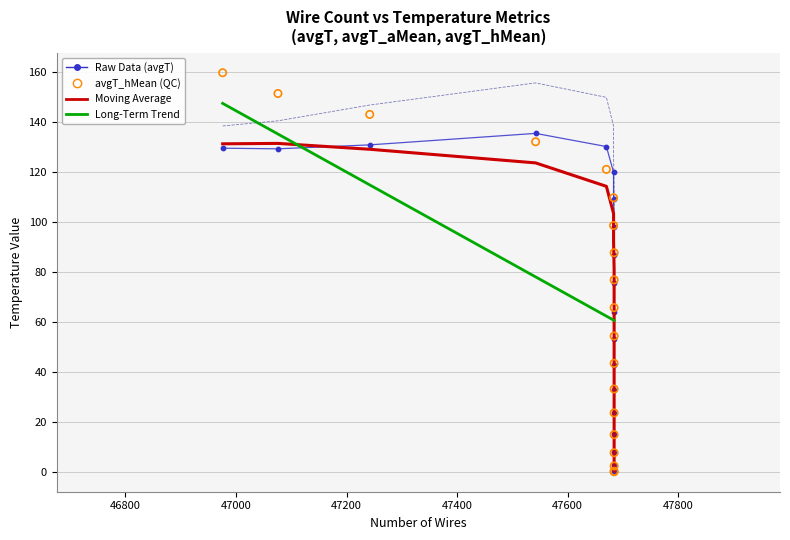

Which series has the widest spread of Y values?

avgT_hMean (QC)